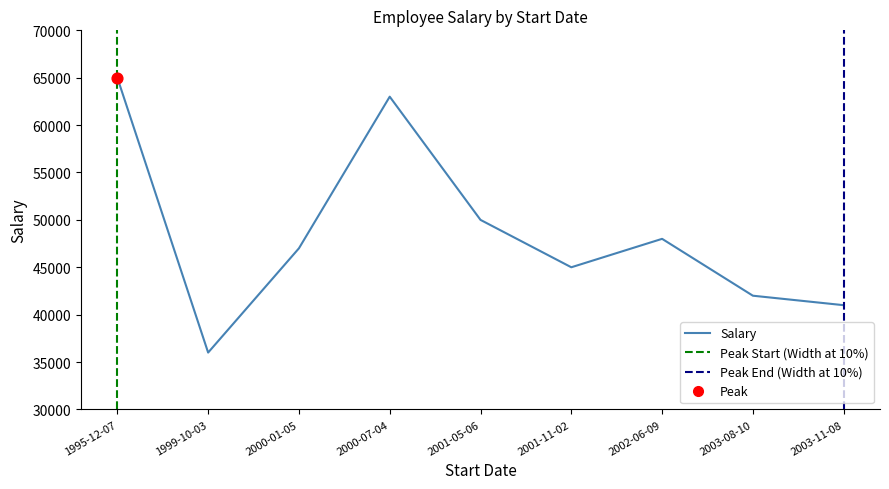

What is the change in value from 1995-12-07 to 2003-11-08?

-24000